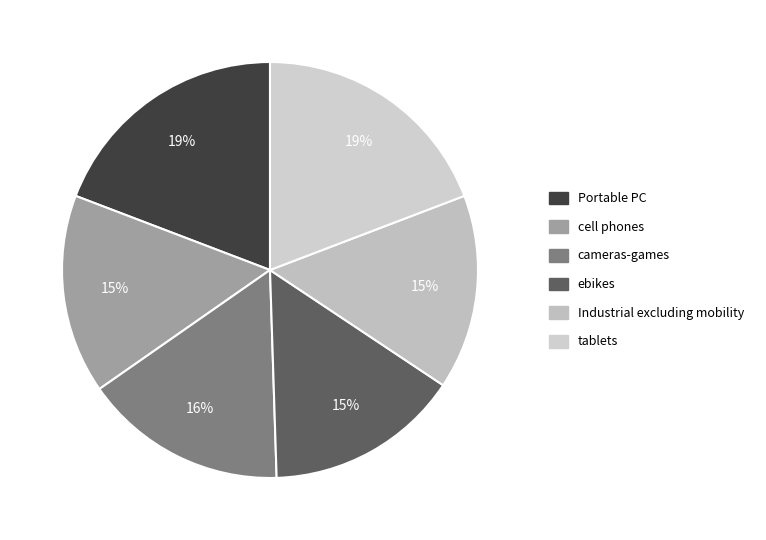

Count the number of slices in the pie.

6